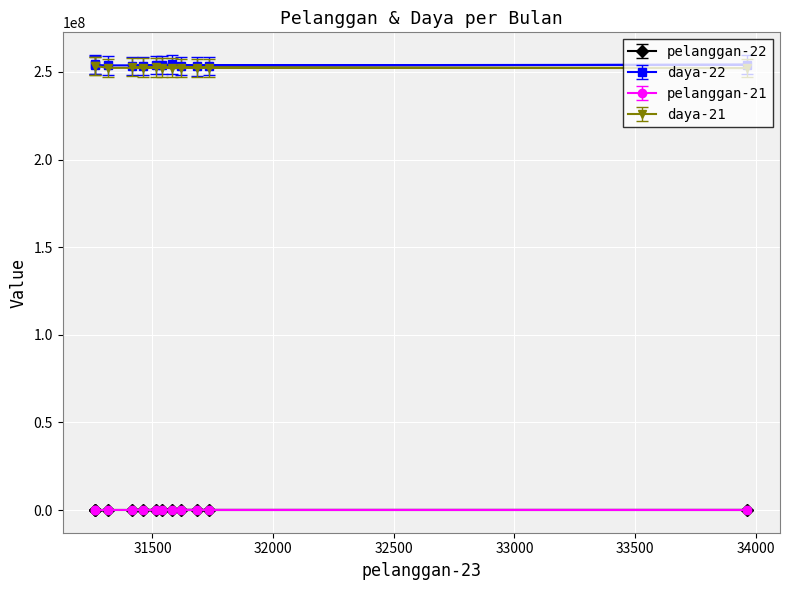

What are all the series names shown in the legend?

pelanggan-22, daya-22, pelanggan-21, daya-21